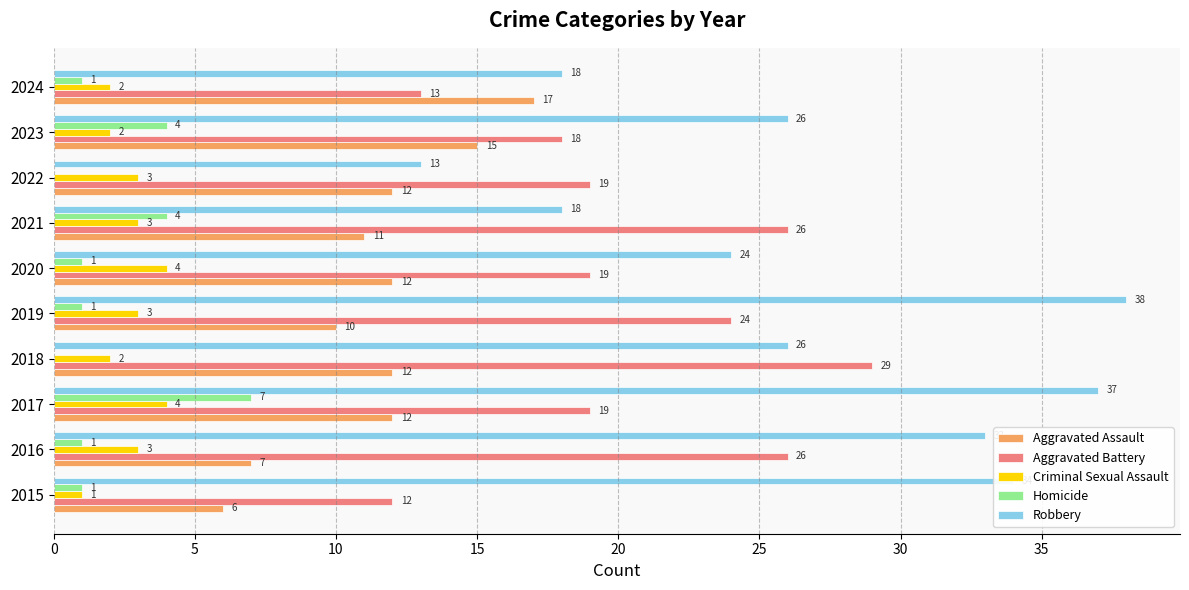

Which label corresponds to the largest value in the chart?

2019